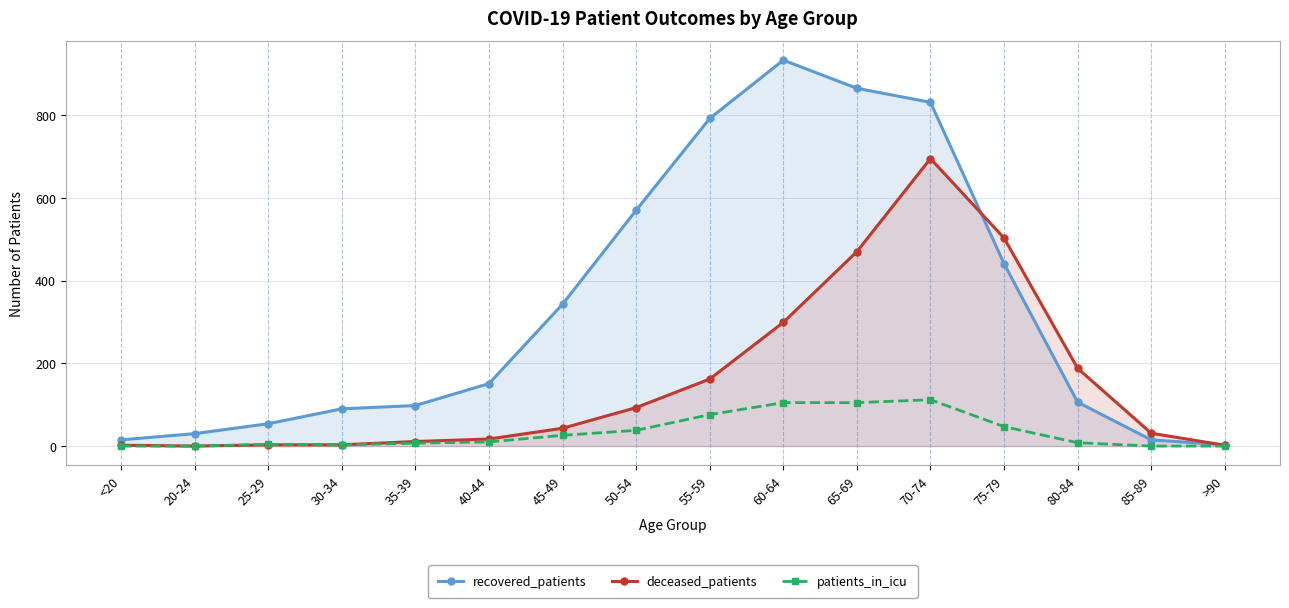

True or false: patients_in_icu has more than 2 points higher than both neighbors.

False